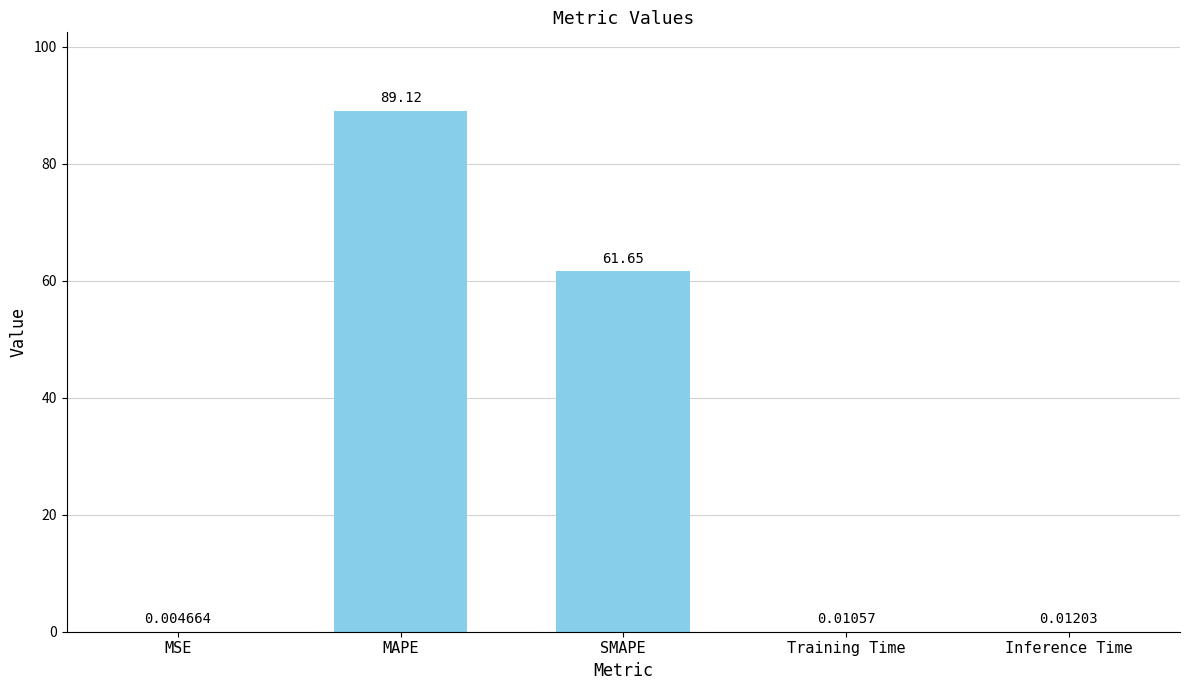

Where is the data nearest to the value 44?

SMAPE